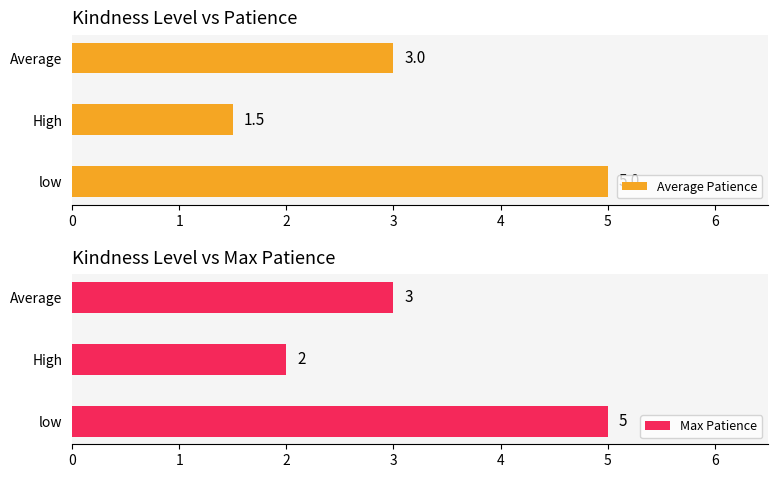

How many categories are shown in the chart?

3